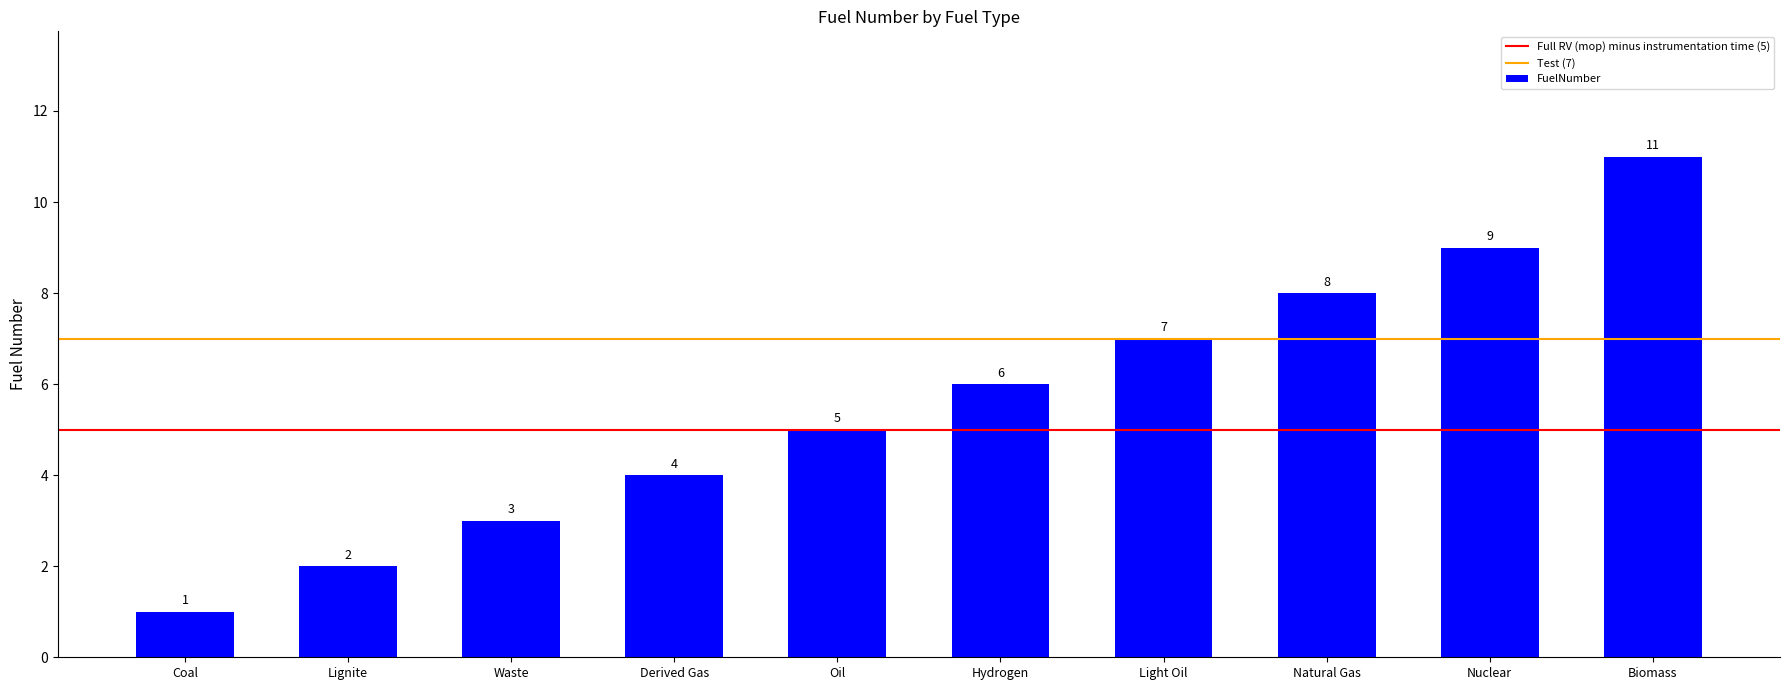

List the labels in order of value, largest first.

Biomass, Nuclear, Natural Gas, Light Oil, Hydrogen, Oil, Derived Gas, Waste, Lignite, Coal